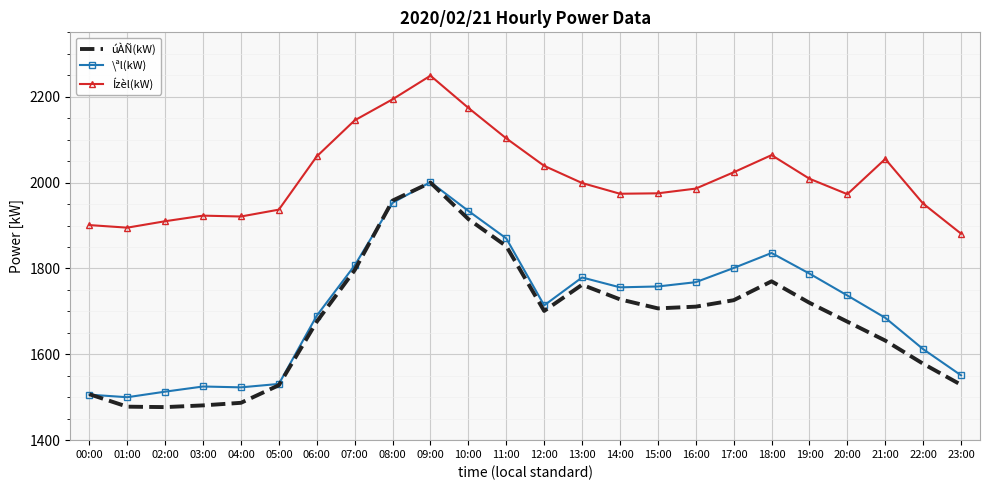

At how many categories does at least one series exceed 1534?

24